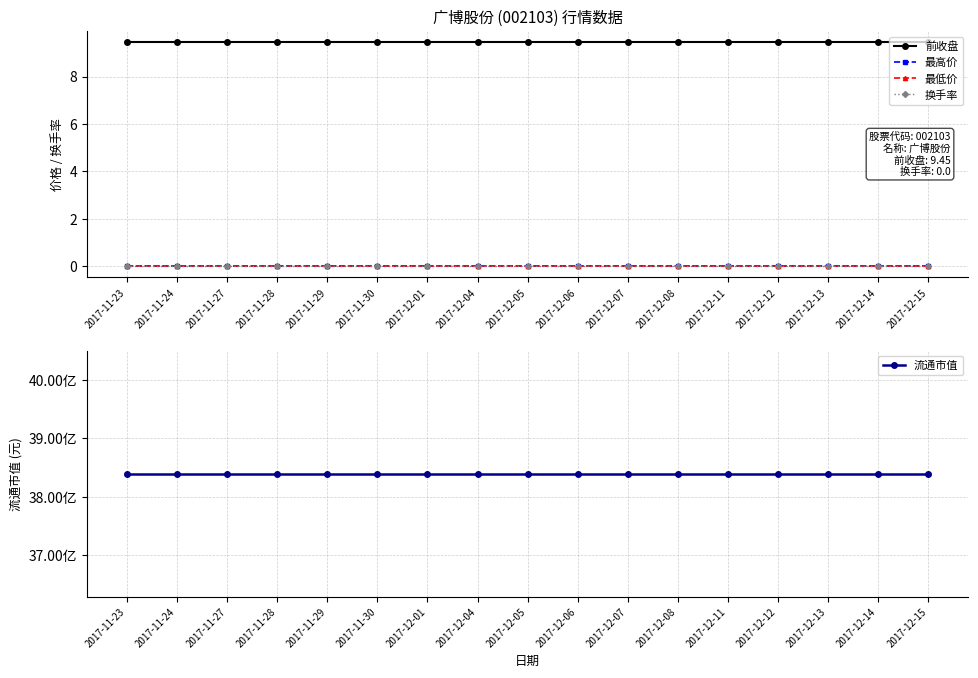

True or false: 前收盘 and 最低价 intersect in this chart.

False